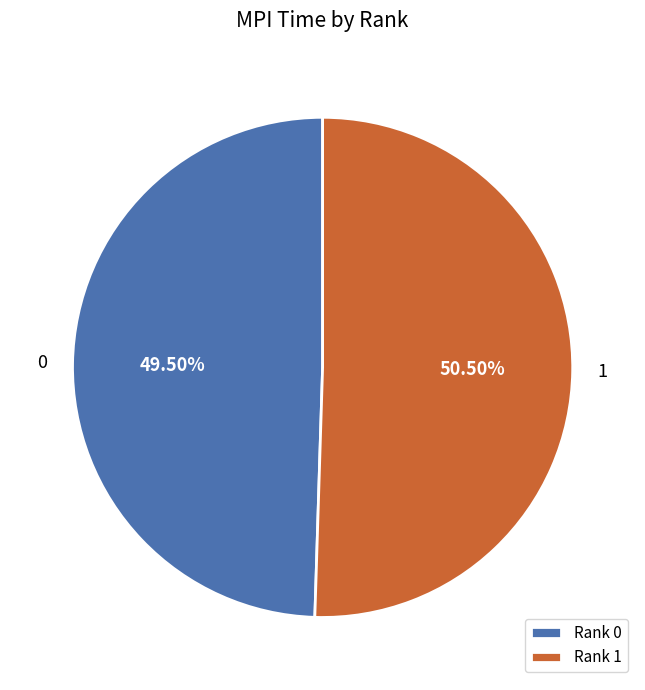

Approximately how many times larger is the value at Rank 1 compared to Rank 0?

1.0